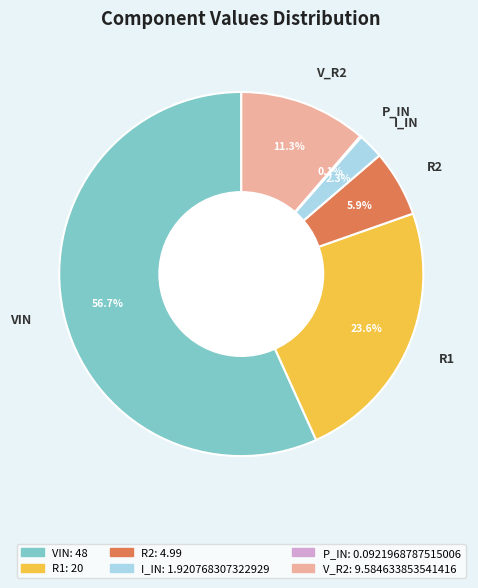

Does I_IN represent more than half of the total?

No